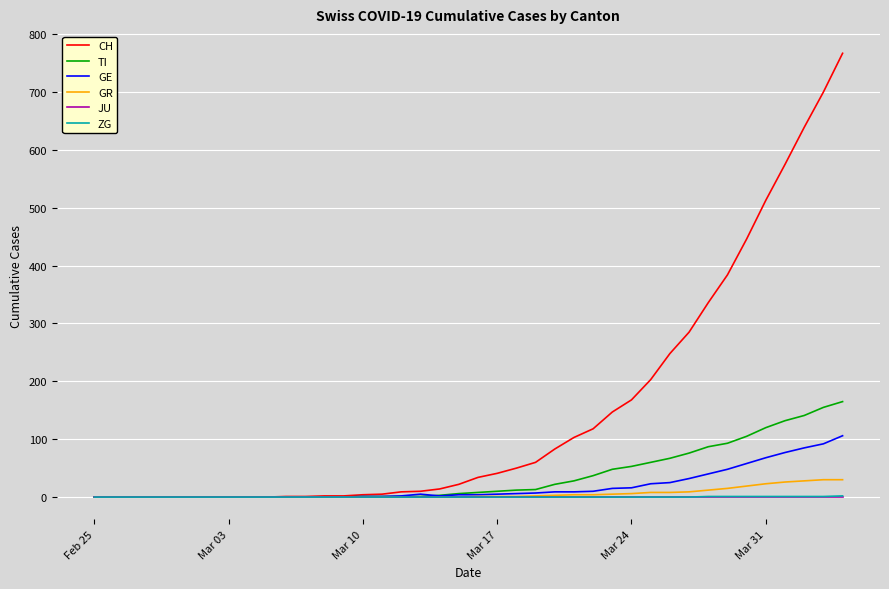

How many distinct data groups are displayed?

6